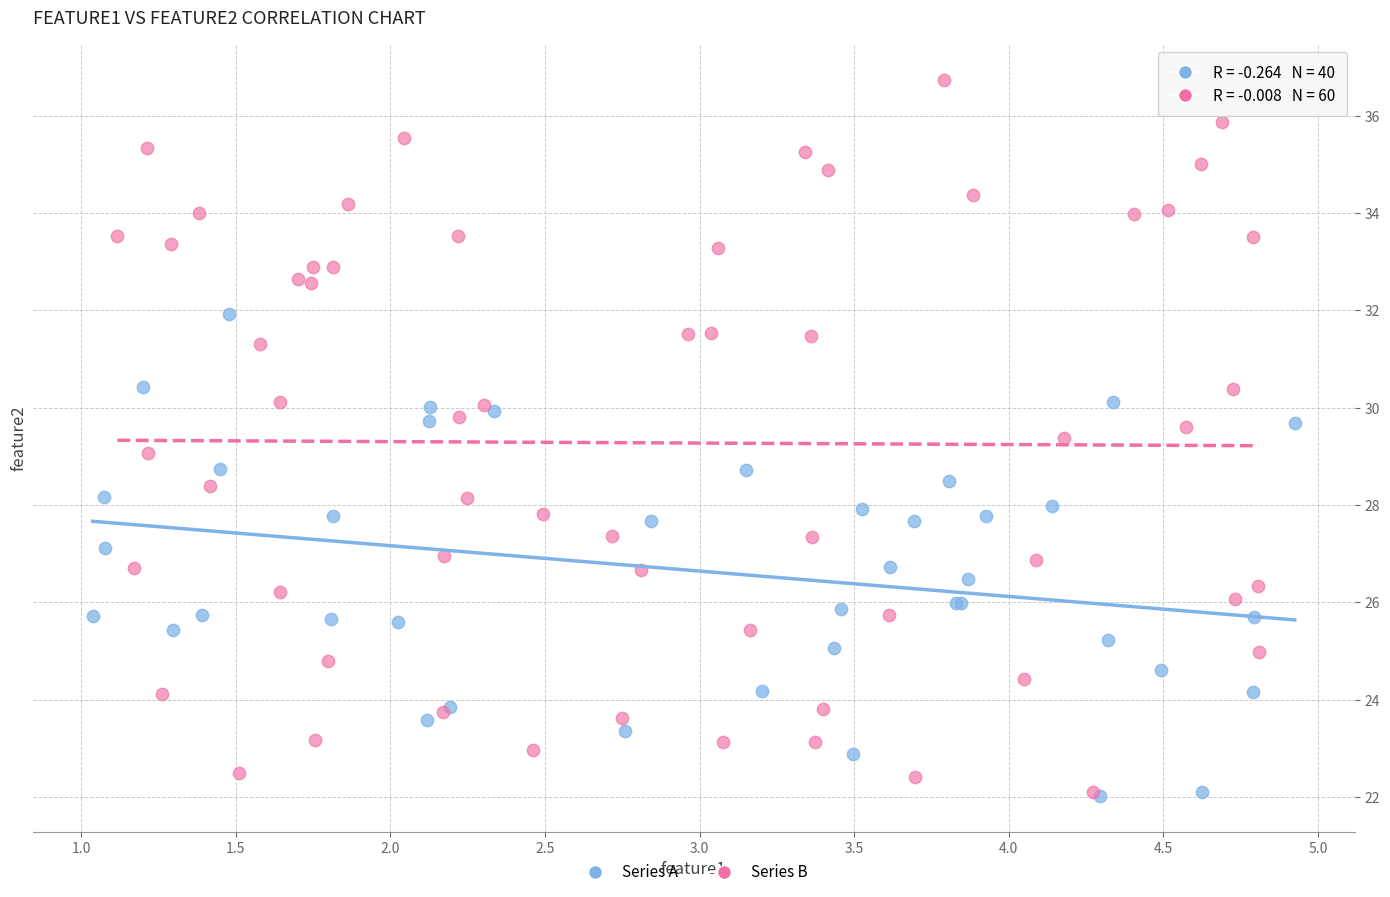

Which series has the largest Y range (max minus min)?

Series B